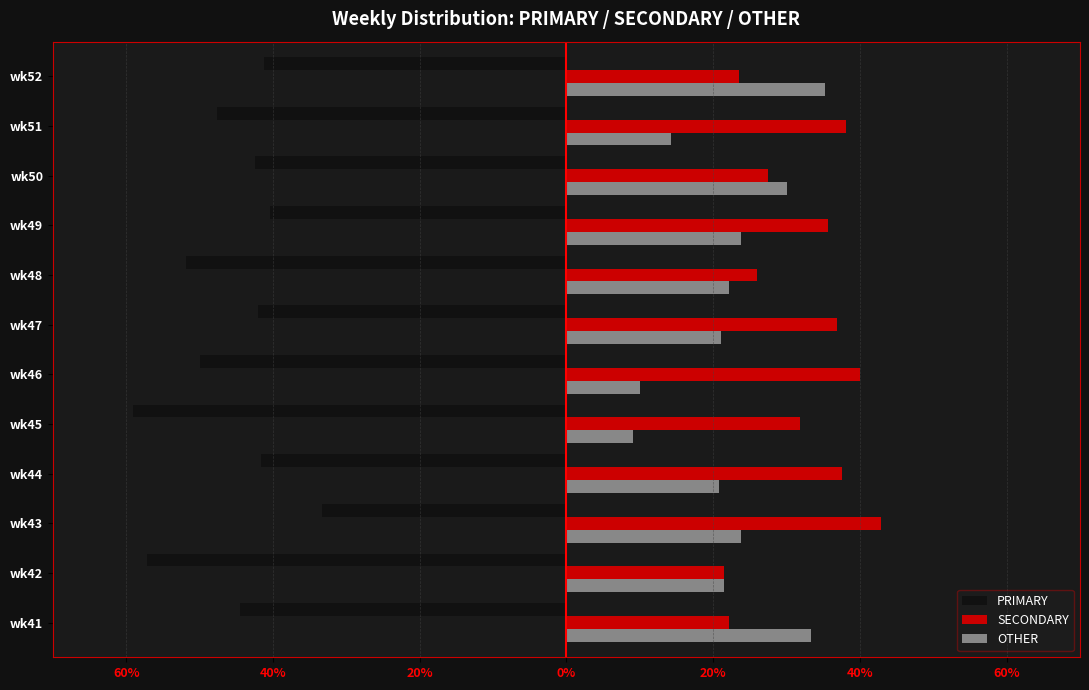

What are all the series names shown in the legend?

PRIMARY, SECONDARY, OTHER